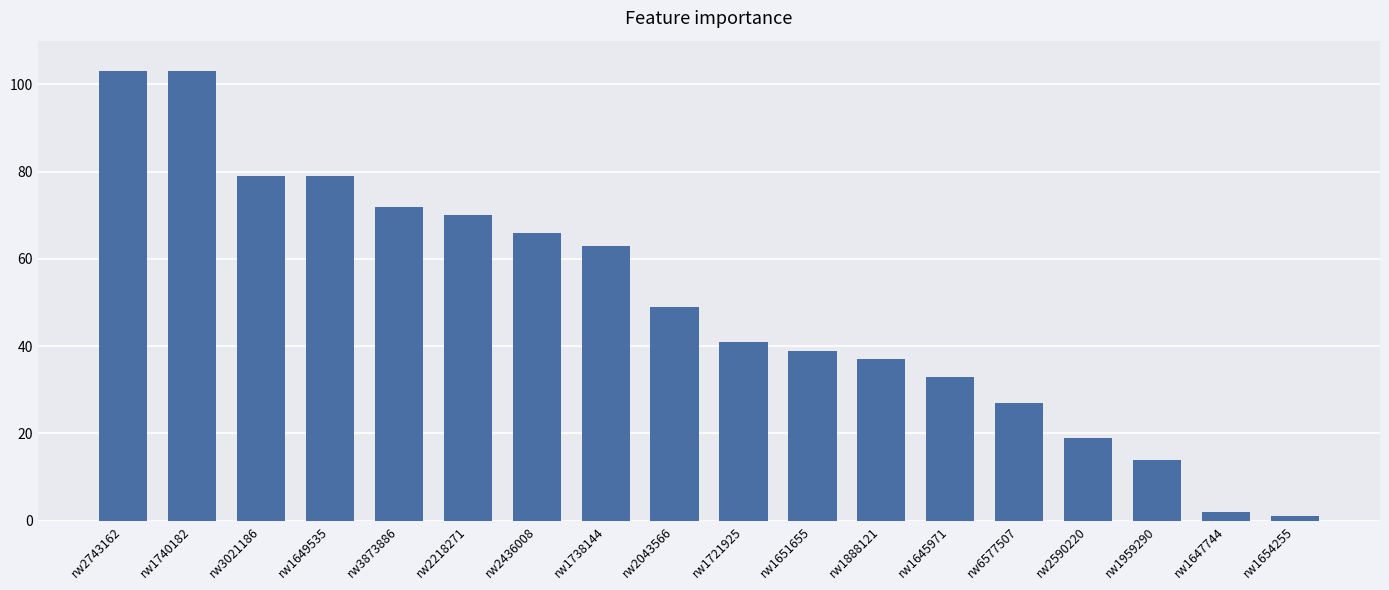

What is the average value?

50